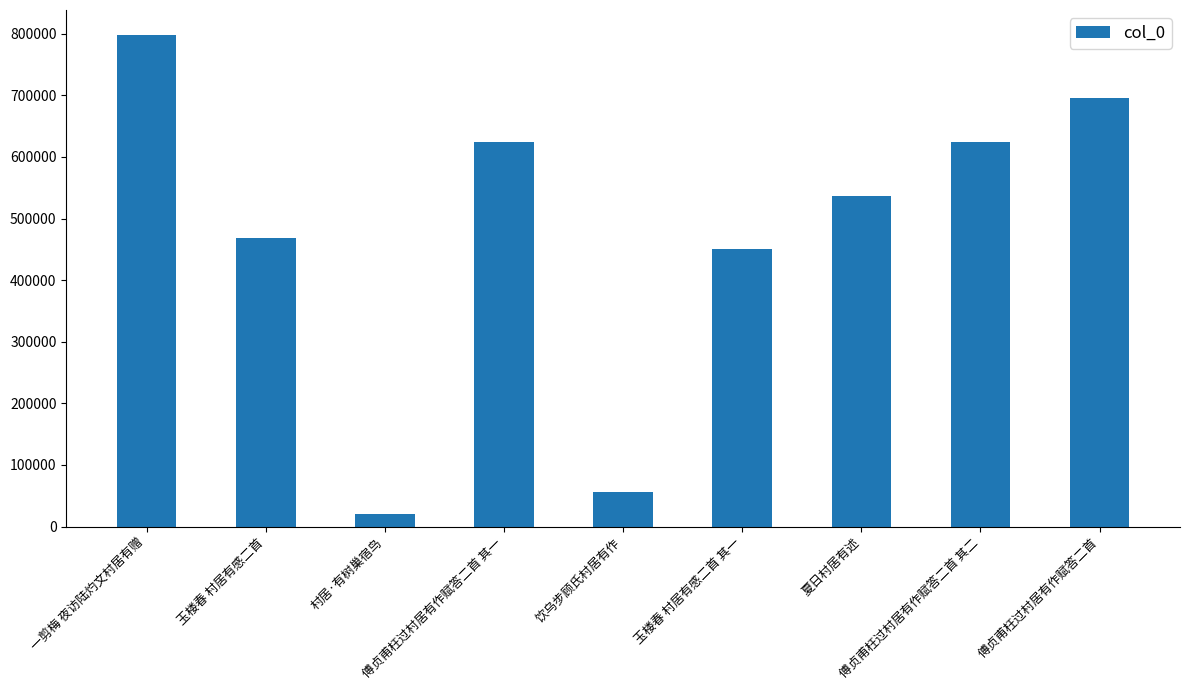

How many bars are there in total?

9